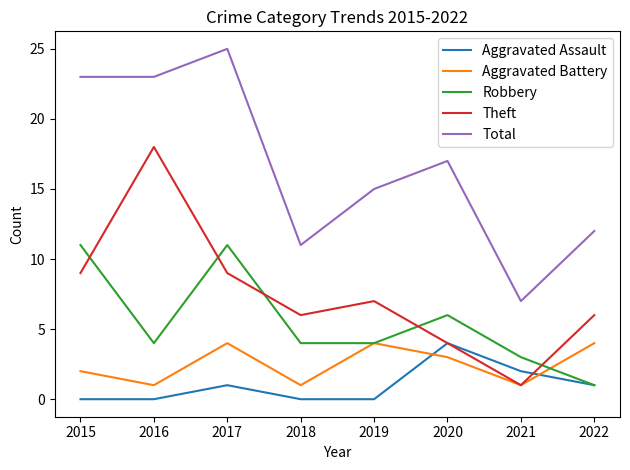

At which category does Aggravated Battery reach its first local valley?

2016